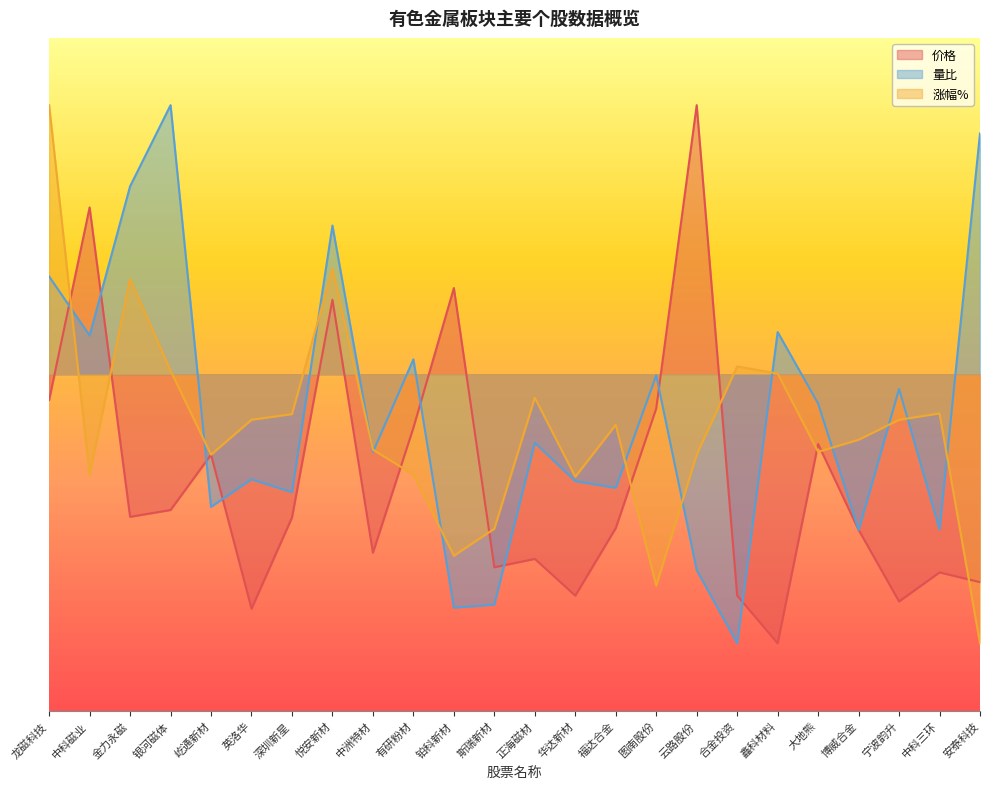

What is the average value of the 量比 series?

-0.6